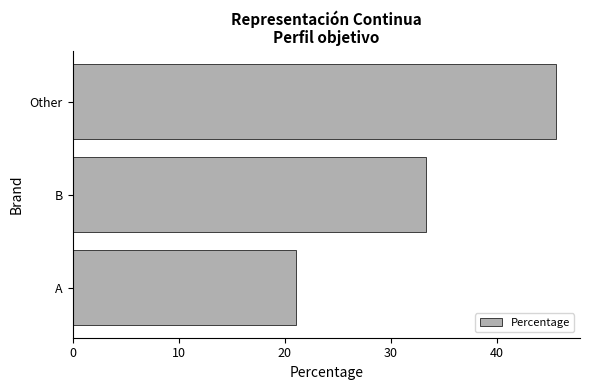

Reading bottom to top, list all the values displayed in this chart.

A=21.1	B=33.3	Other=45.6